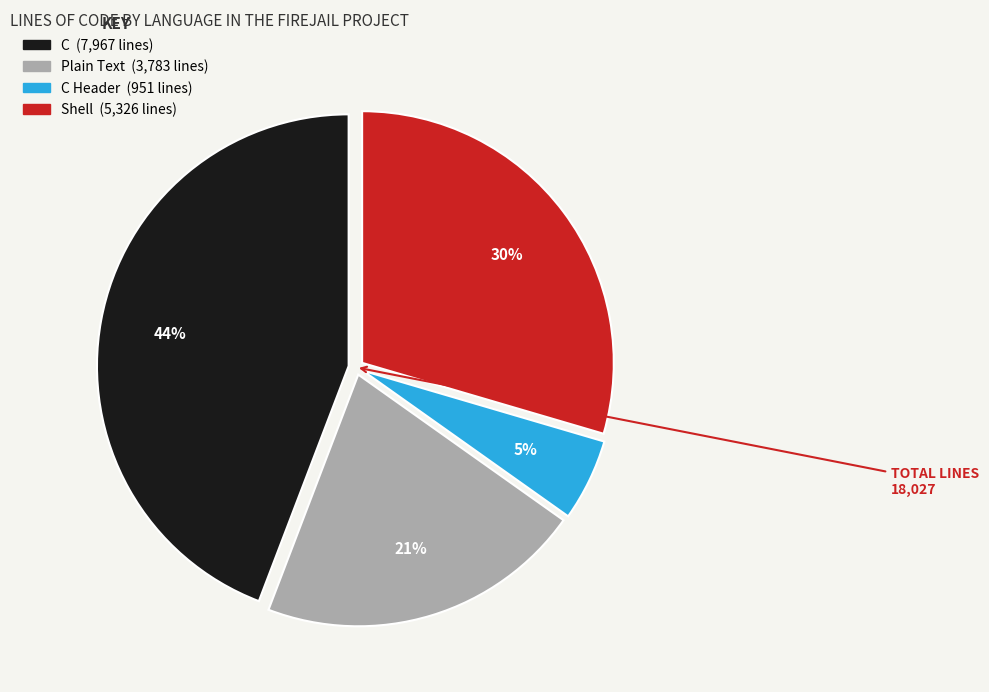

To the nearest percent, what is the difference between the largest and smallest slice percentages?

39%